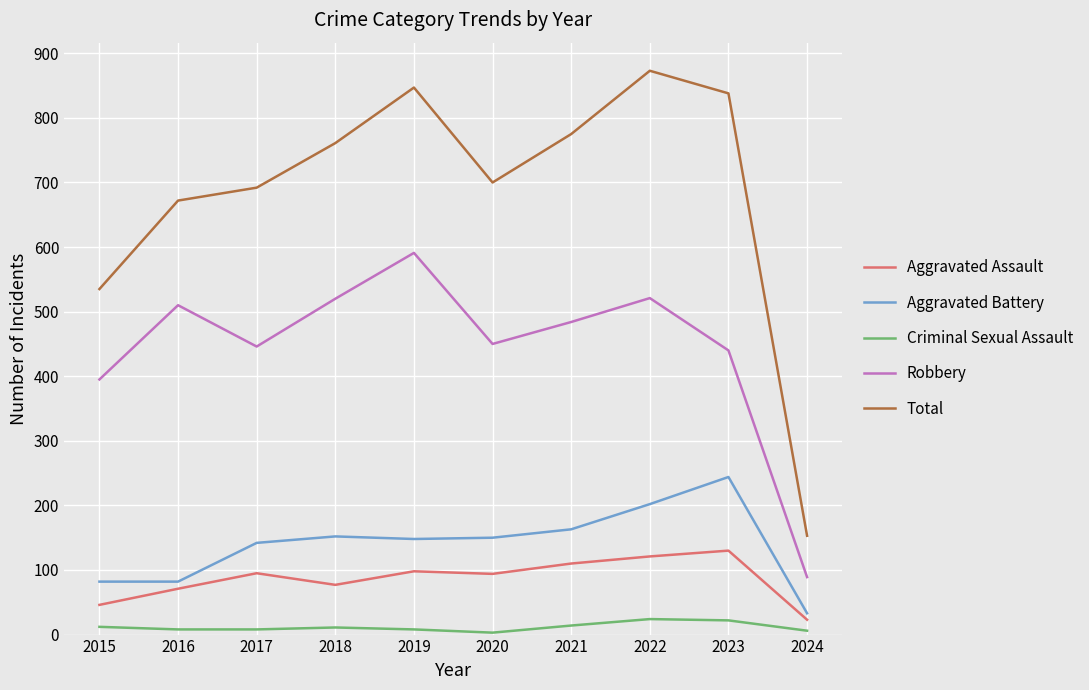

Rank the series by their maximum value, from highest to lowest.

Total, Robbery, Aggravated Battery, Aggravated Assault, Criminal Sexual Assault